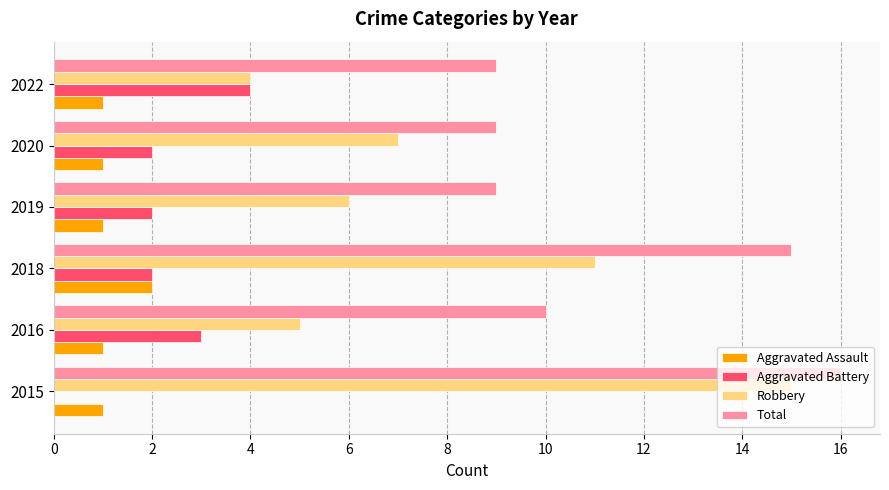

What is the sum of the Robbery values at 2022 and 2016?

9